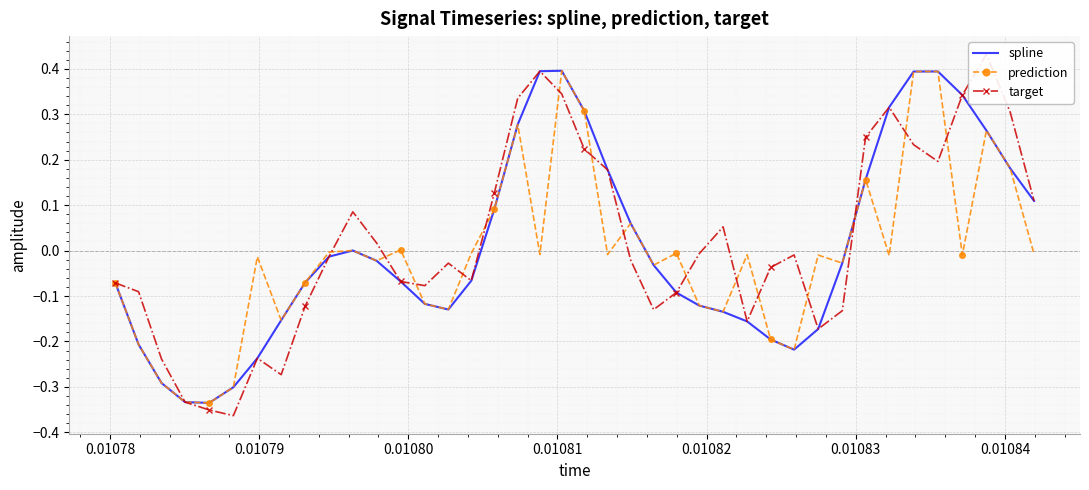

How many interior local valleys does the target series have?

8